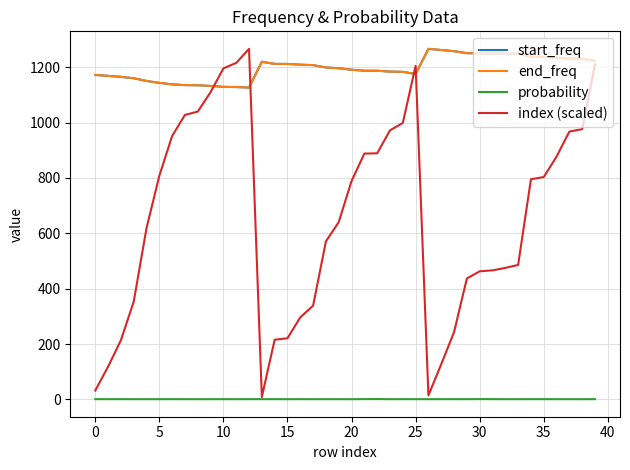

How many series are shown in this chart?

4